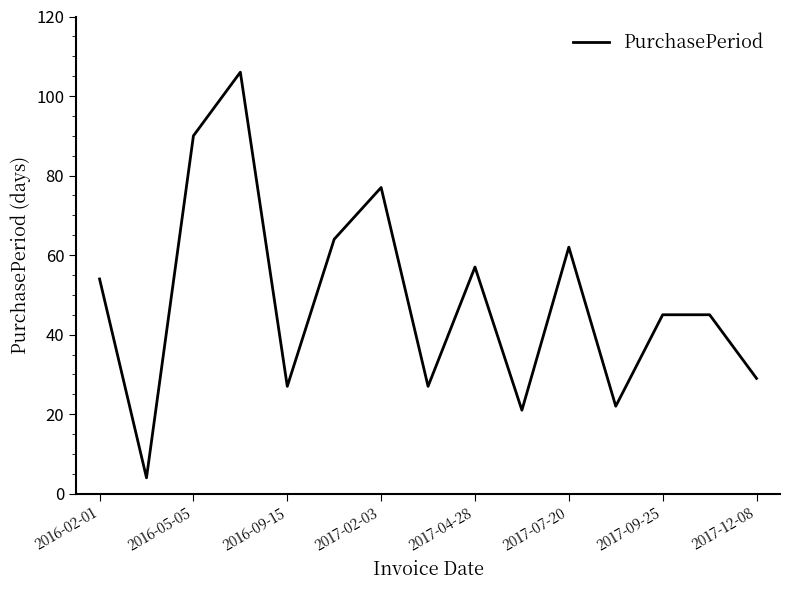

What is the maximum value shown in the chart?

106